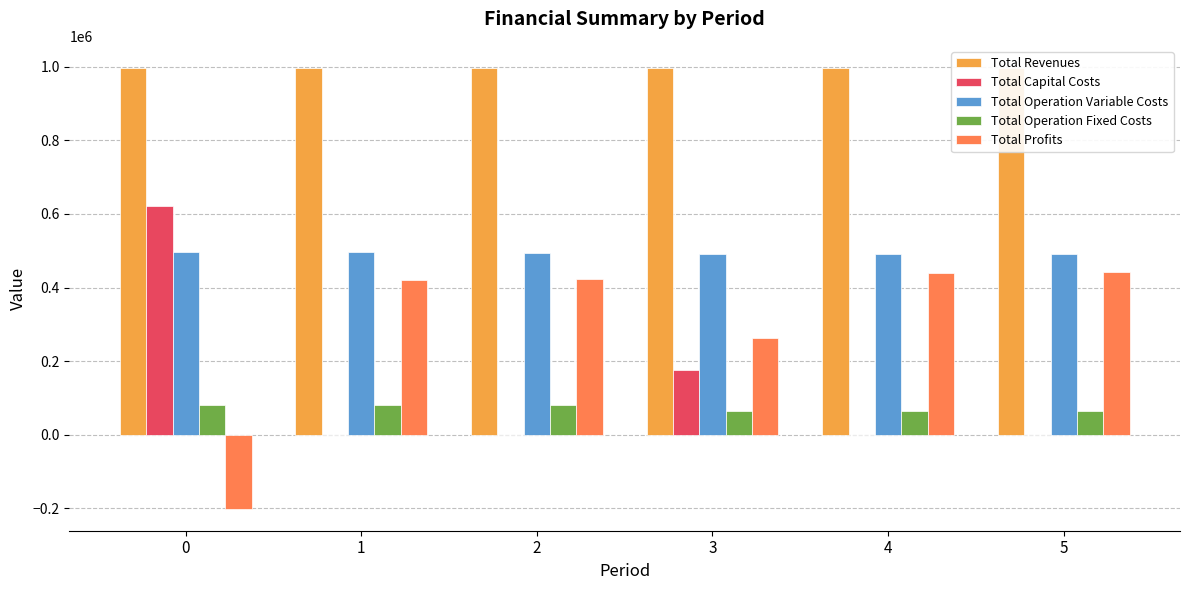

Where is Total Operation Variable Costs nearest to the value 493103?

3